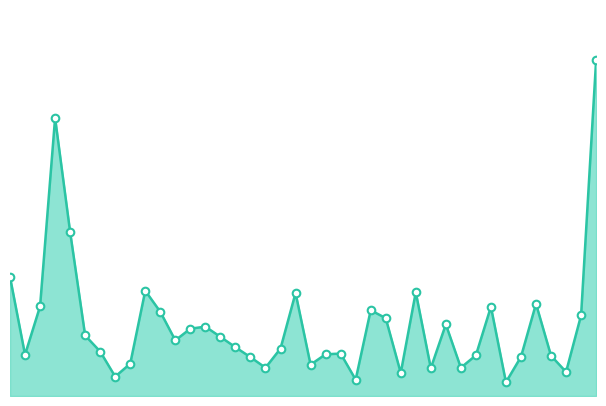

Does the chart have visible grid lines?

No